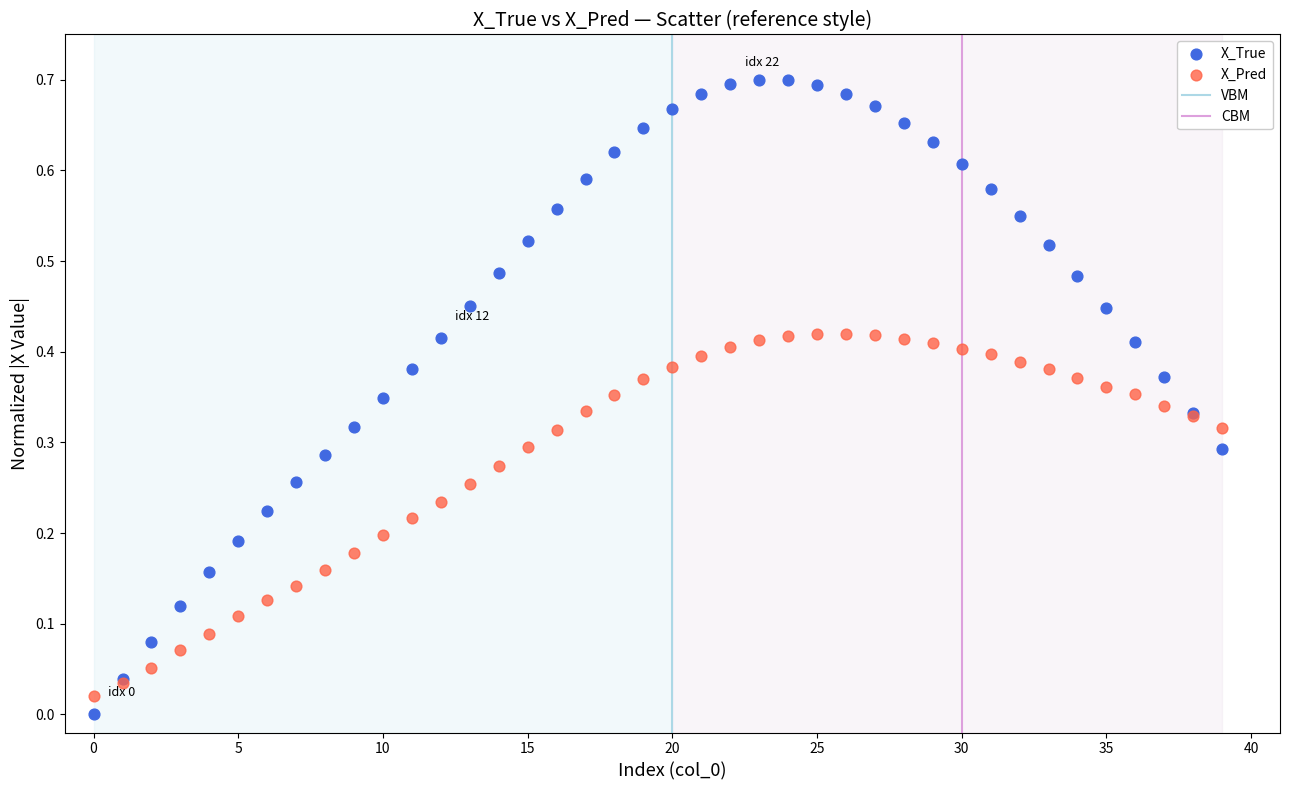

Which series has the widest spread of Y values?

X_True